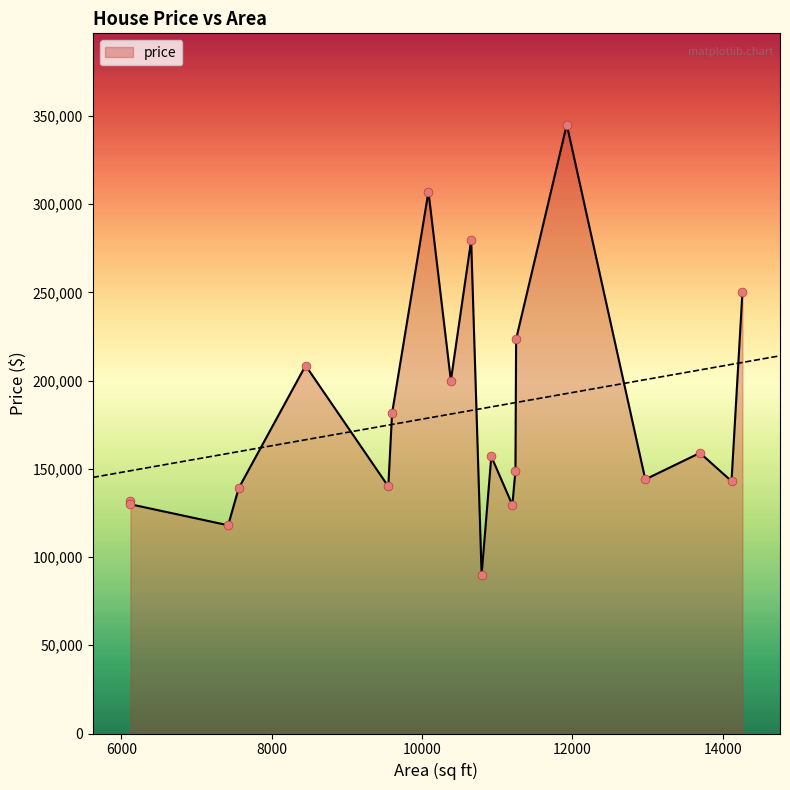

Between 8450 and 7420, which is larger?

8450